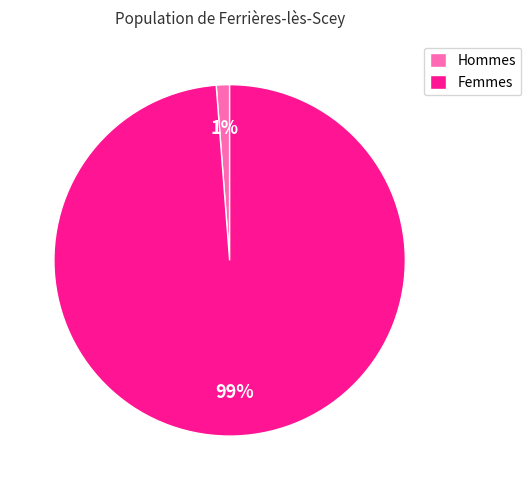

To the nearest percent, what percentage of the pie is Femmes?

99%